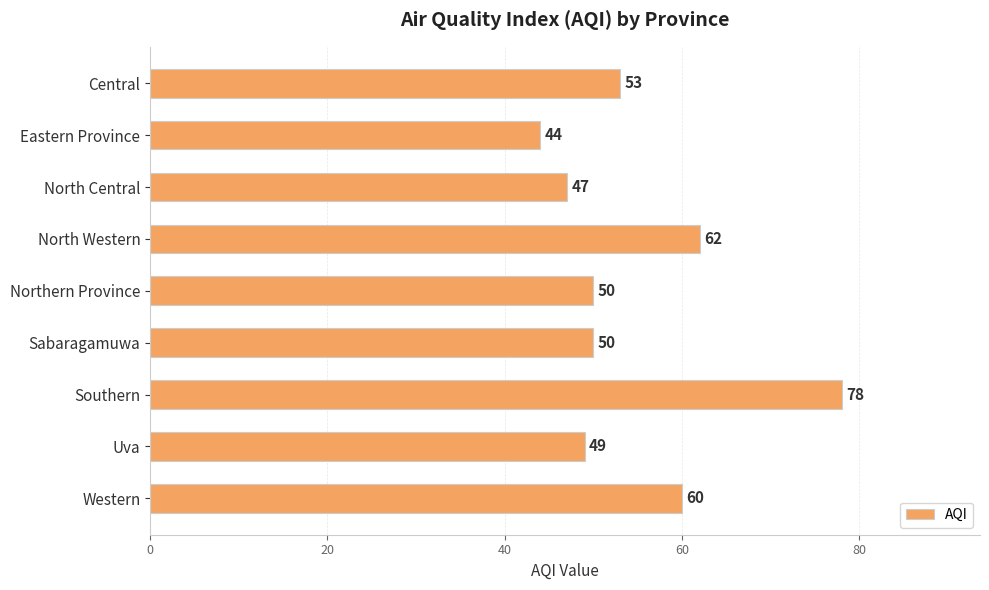

At which category does the chart reach its minimum across all series?

Eastern Province